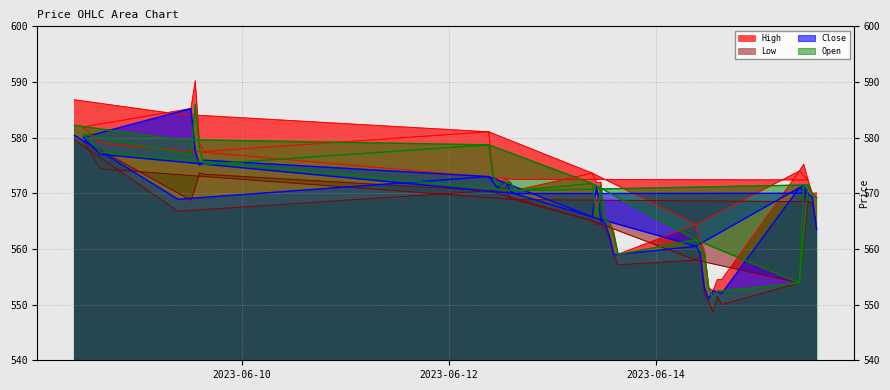

True or false: Open and Low intersect in this chart.

False